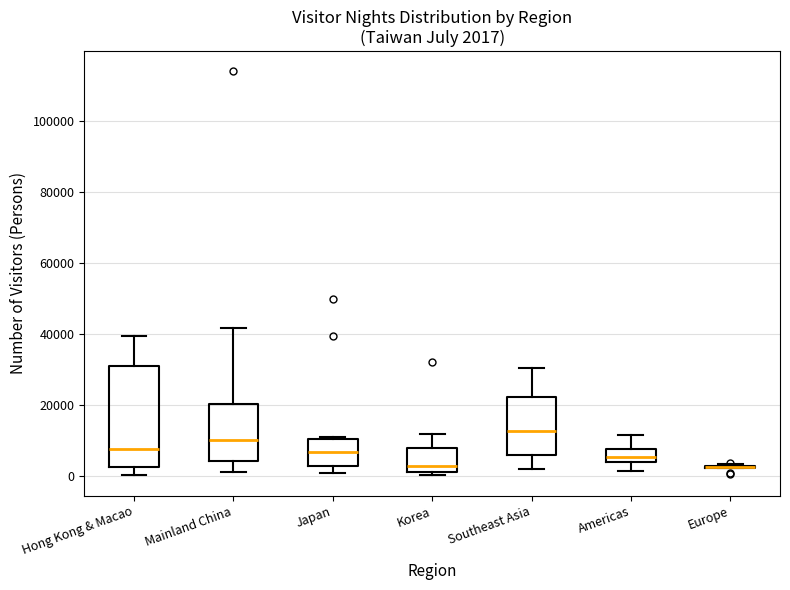

Comparing the boxes themselves (not the whiskers), which one is the tallest?

Hong Kong & Macao